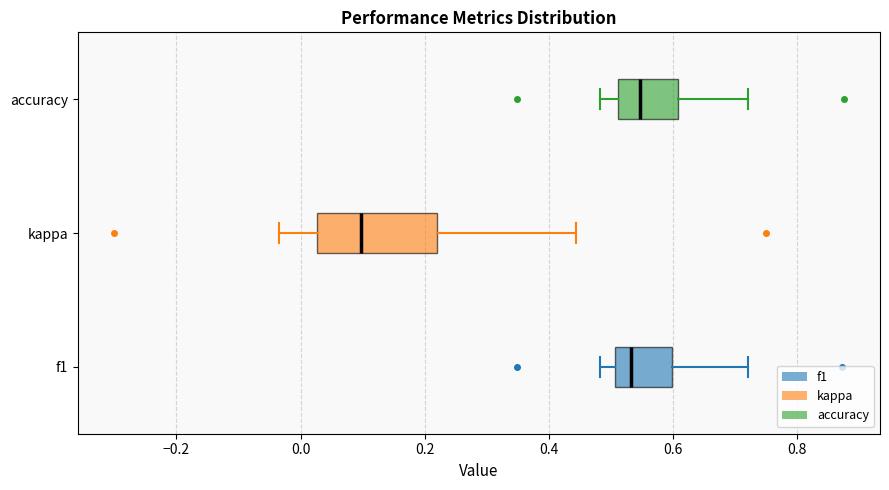

Comparing the boxes themselves (not the whiskers), which one is the widest?

kappa